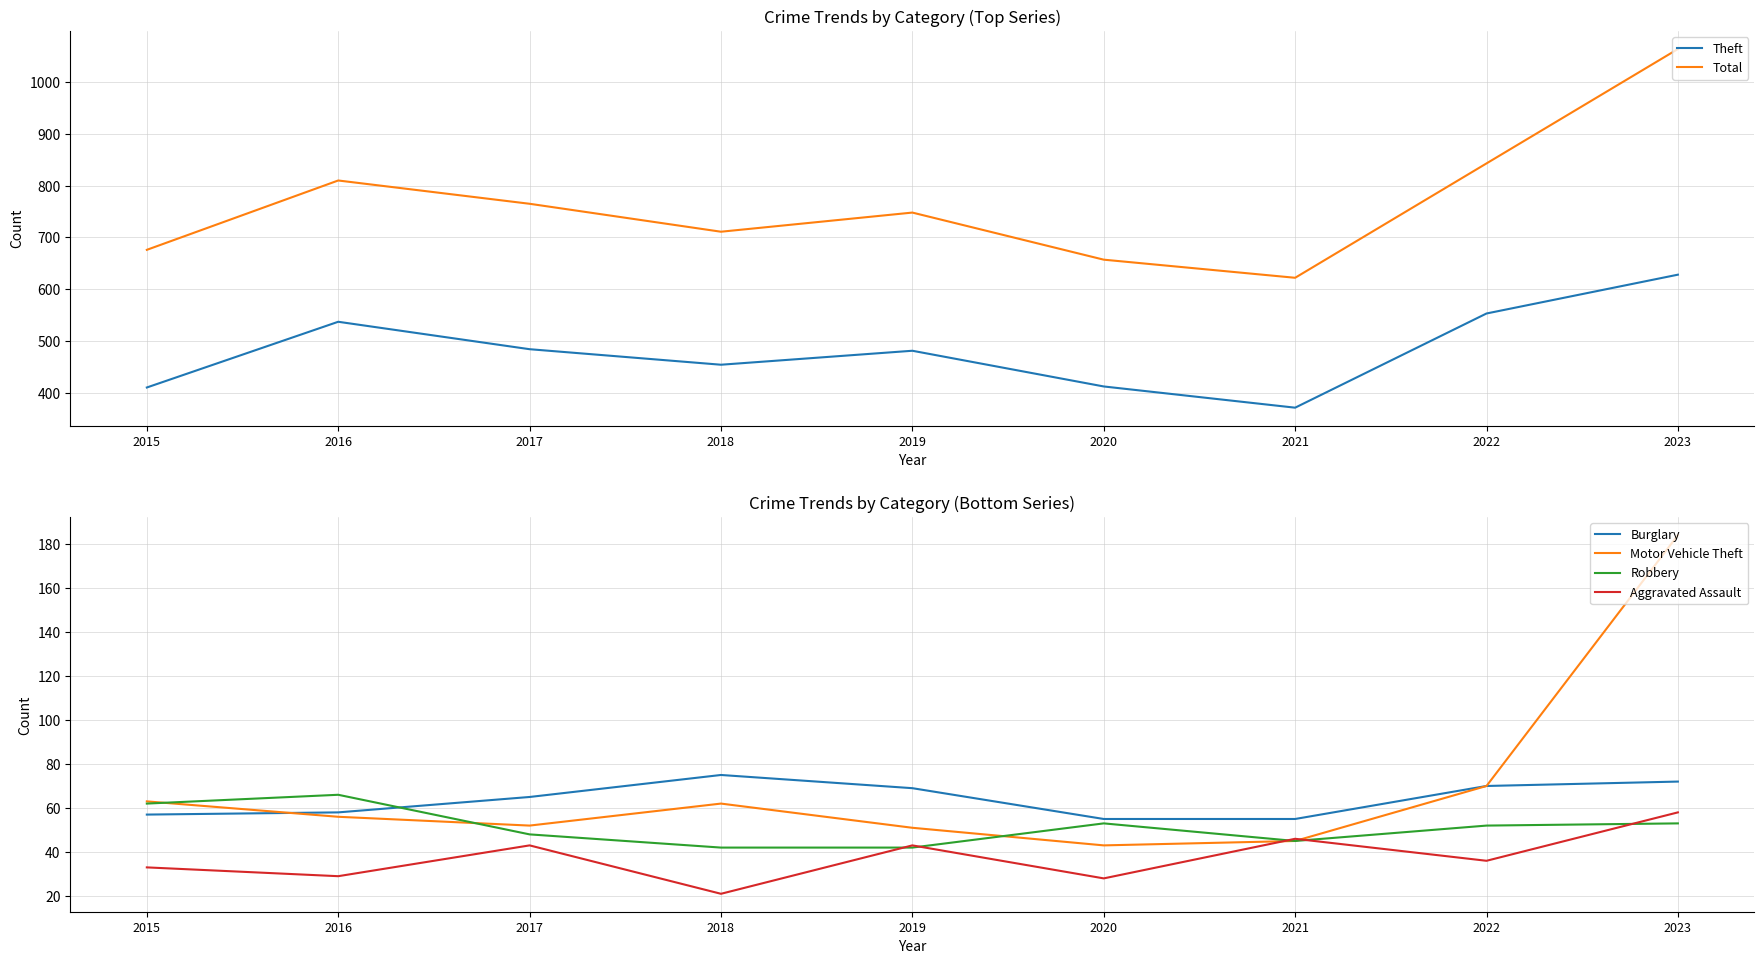

What is the difference between the maximum and second lowest values in the Burglary series?

20